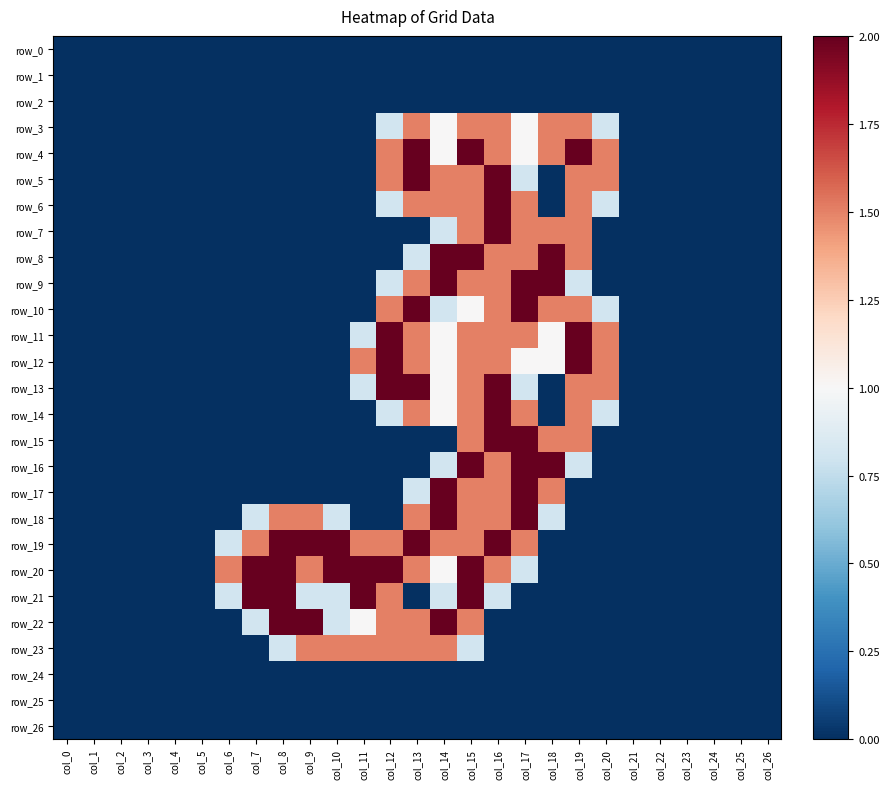

The row_18 series shows 0.0 at col_12. True or false?

True